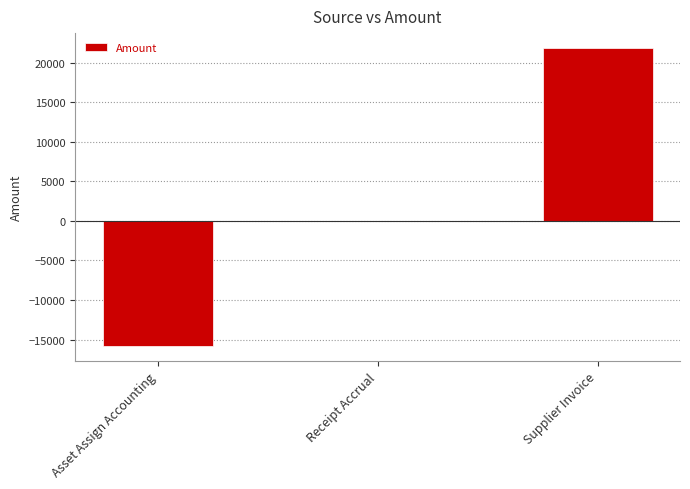

Where is the data nearest to the value 3009?

Receipt Accrual